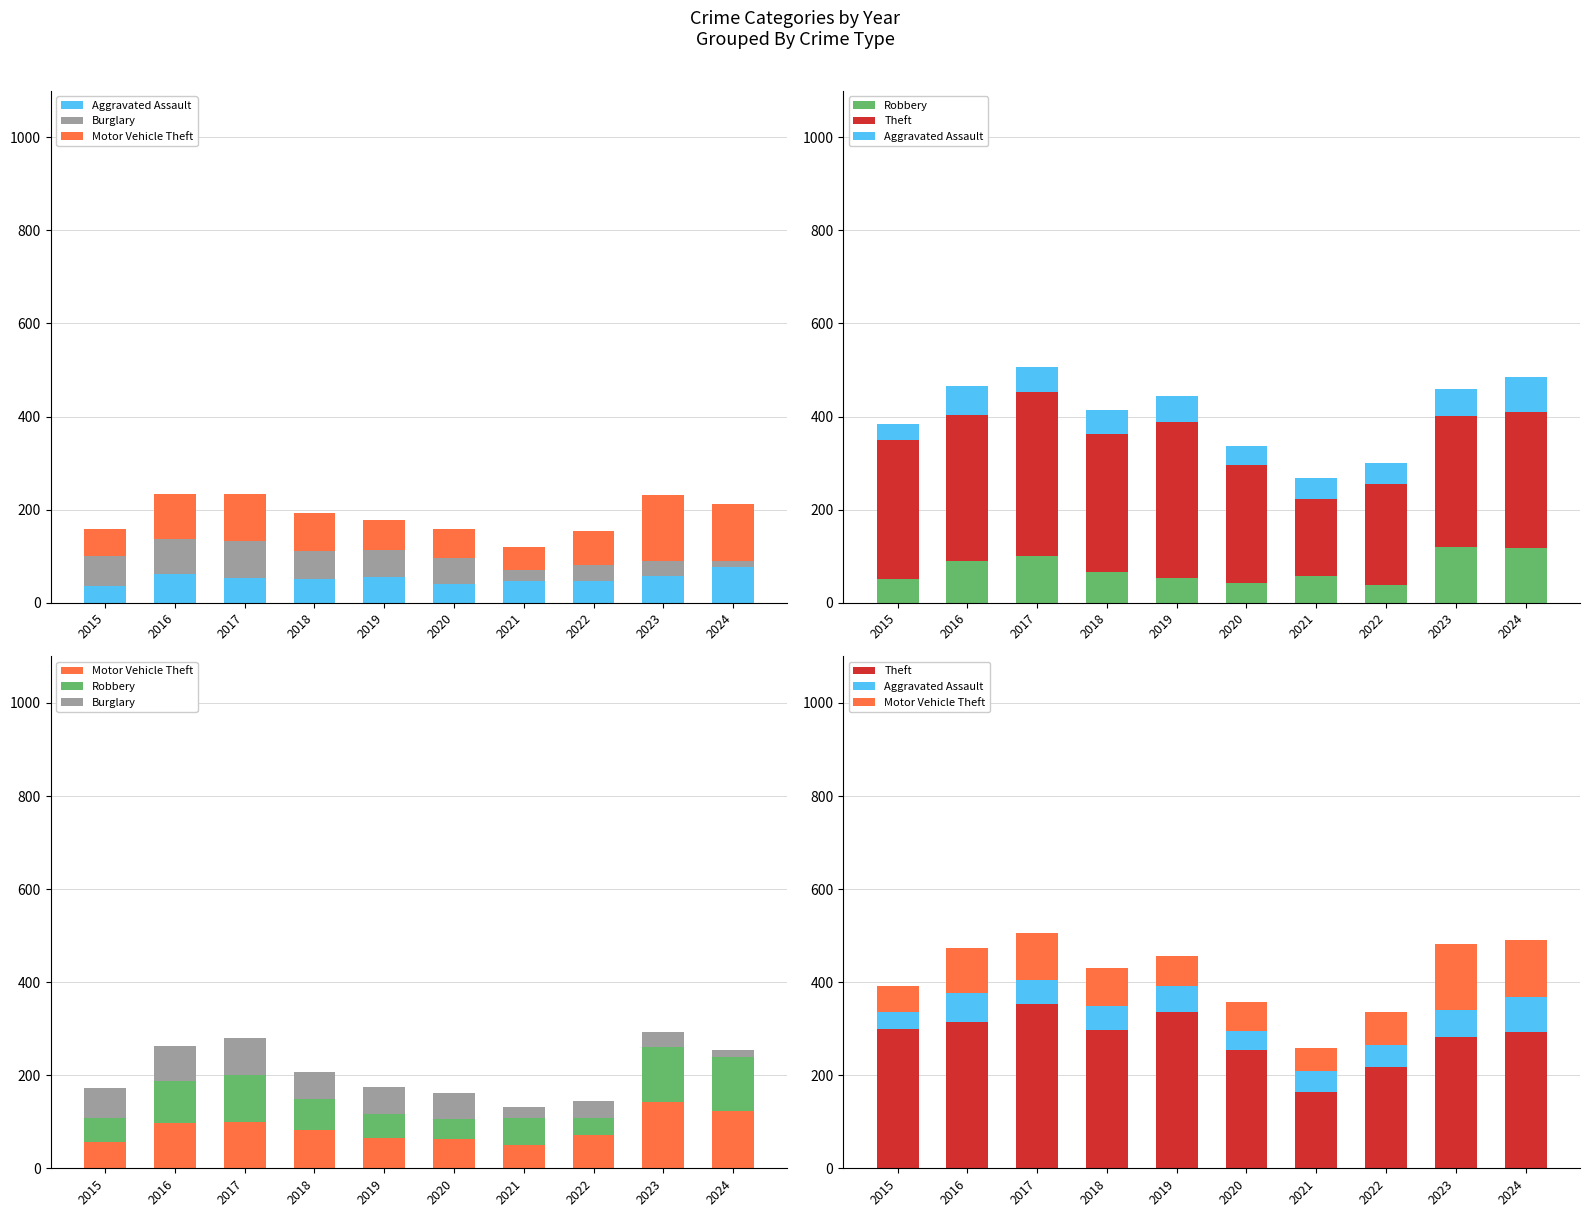

Where does the Aggravated Assault series first go above 53?

2016